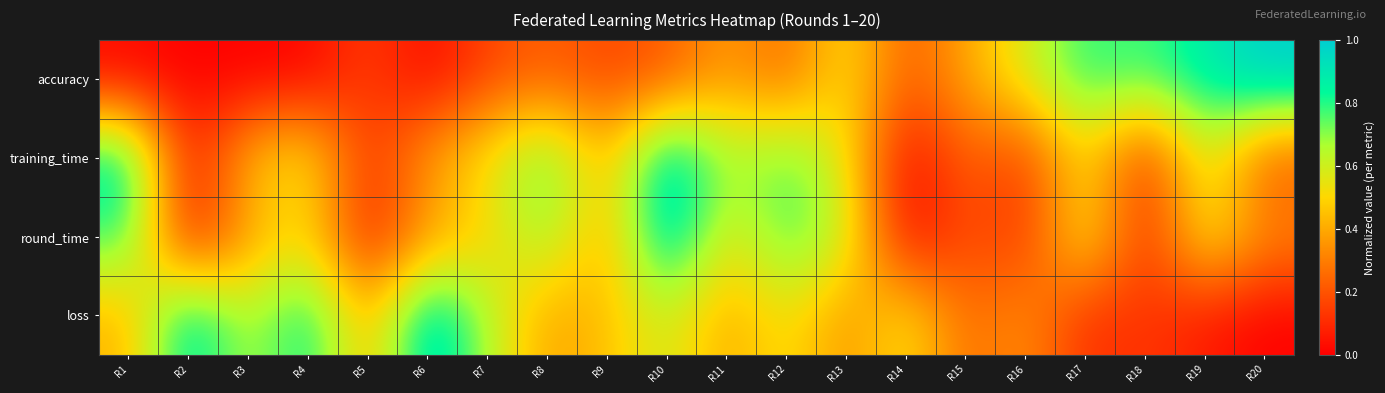

At how many categories does at least one series exceed 0?

20